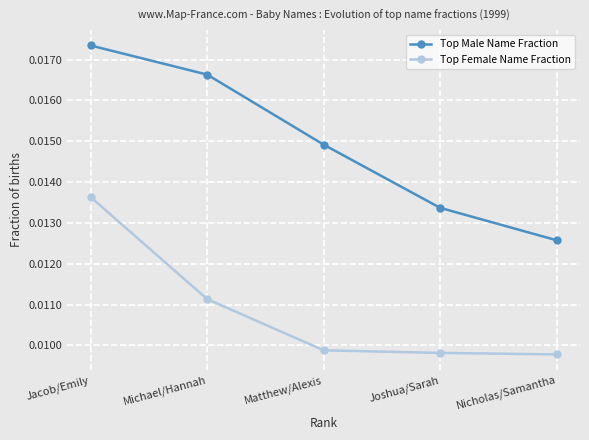

What is the label of the 2nd point from the right?

Joshua/Sarah